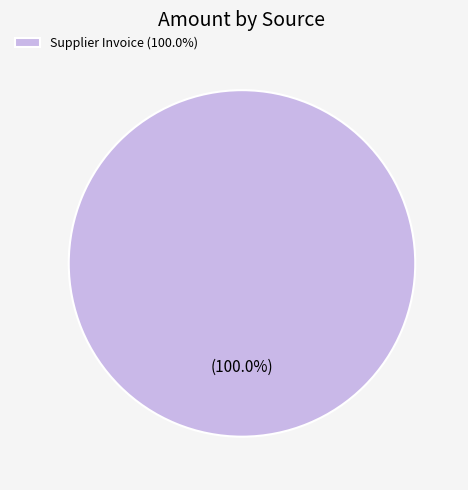

Rank the categories by value from highest to lowest.

Supplier Invoice (100.0%)